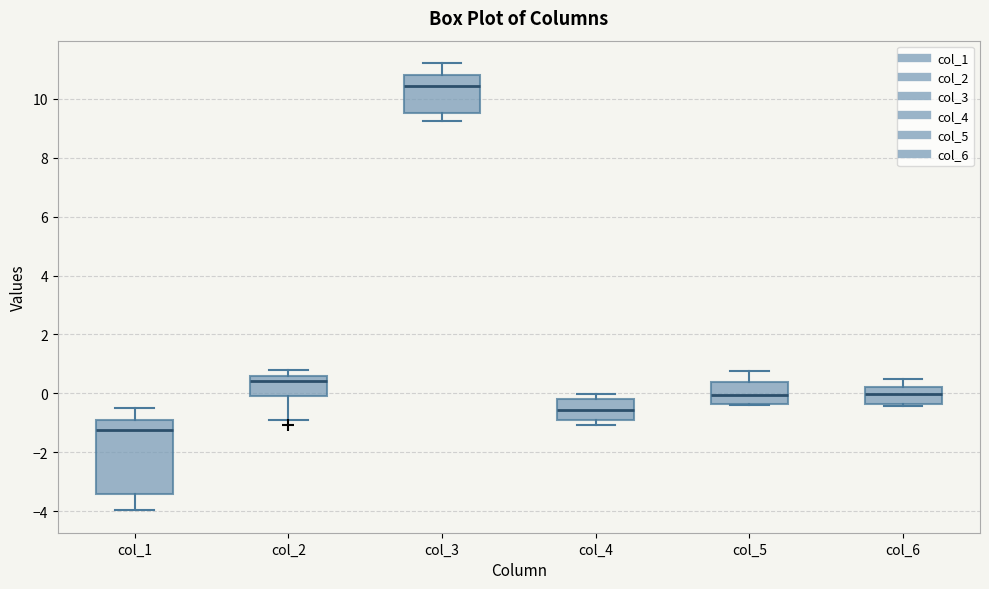

Which box is the tallest, from its lower edge to its upper edge?

col_1